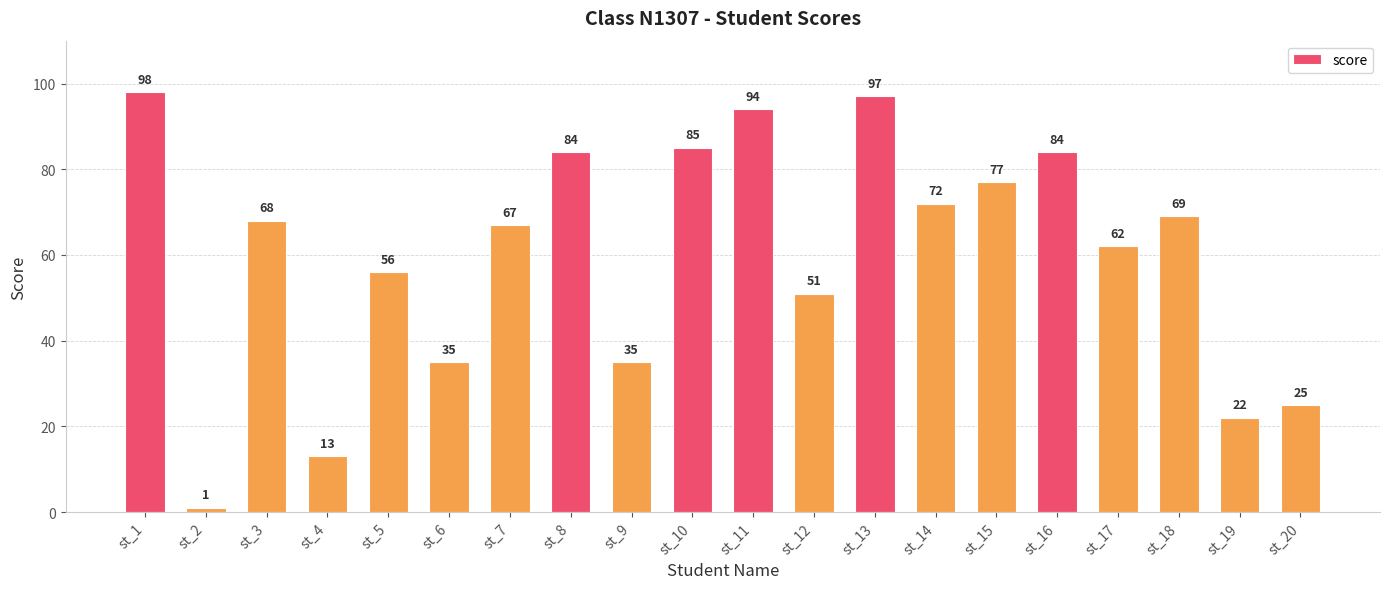

At which category does the chart reach its peak across all series?

st_1